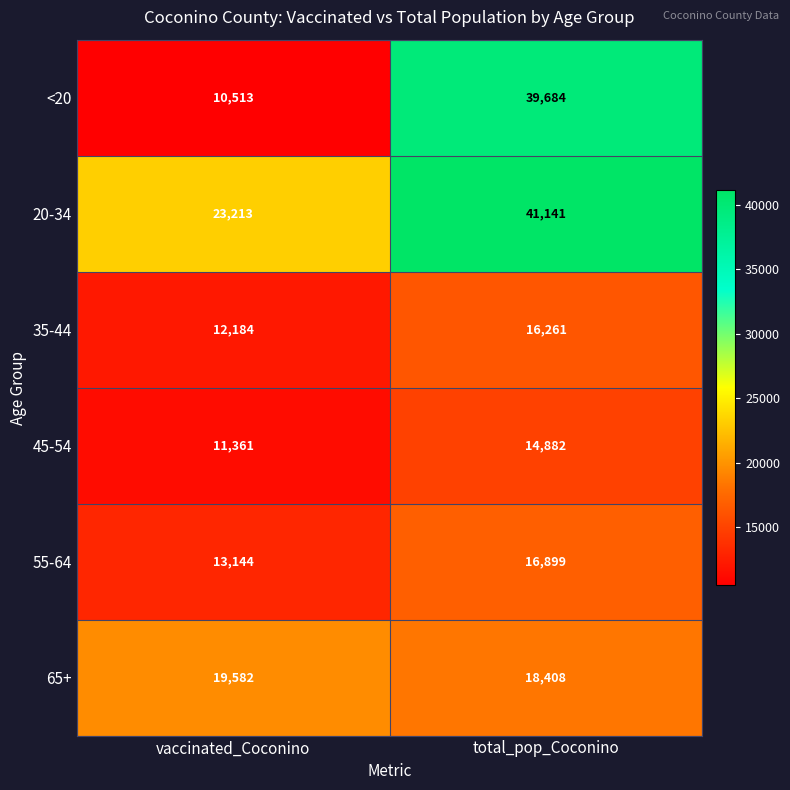

What is the sum of the <20 values at vaccinated_Coconino and total_pop_Coconino?

50197